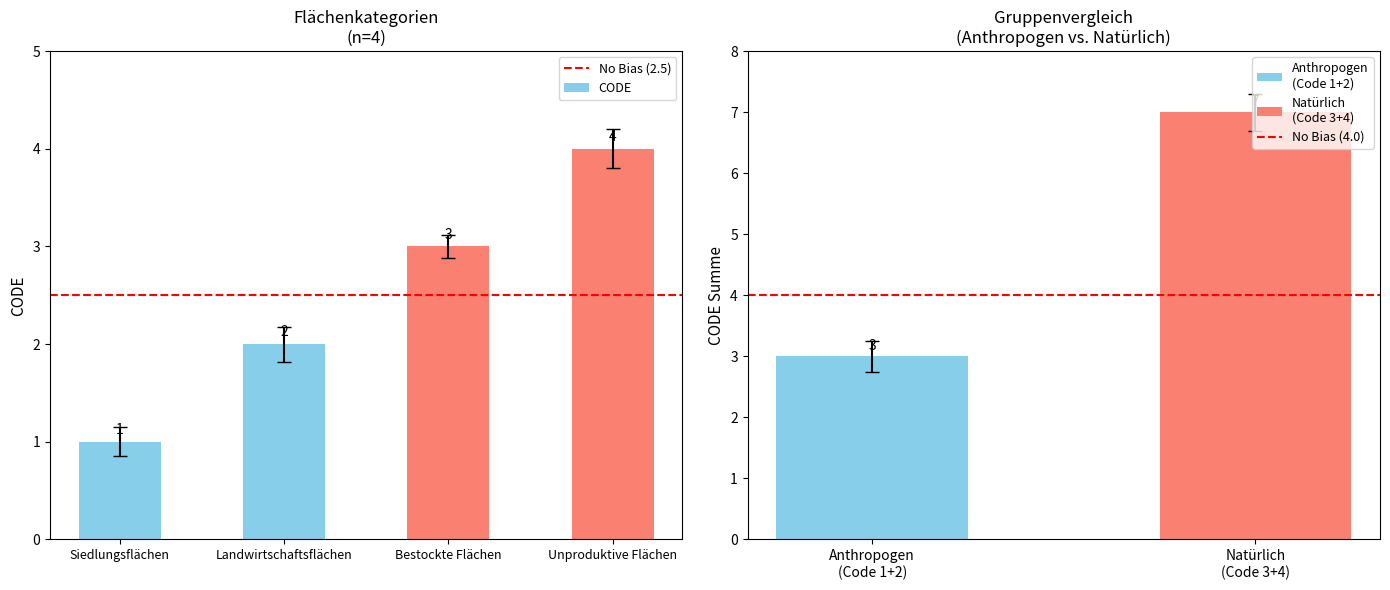

True or false: the data shows 1 at Siedlungsflächen.

True